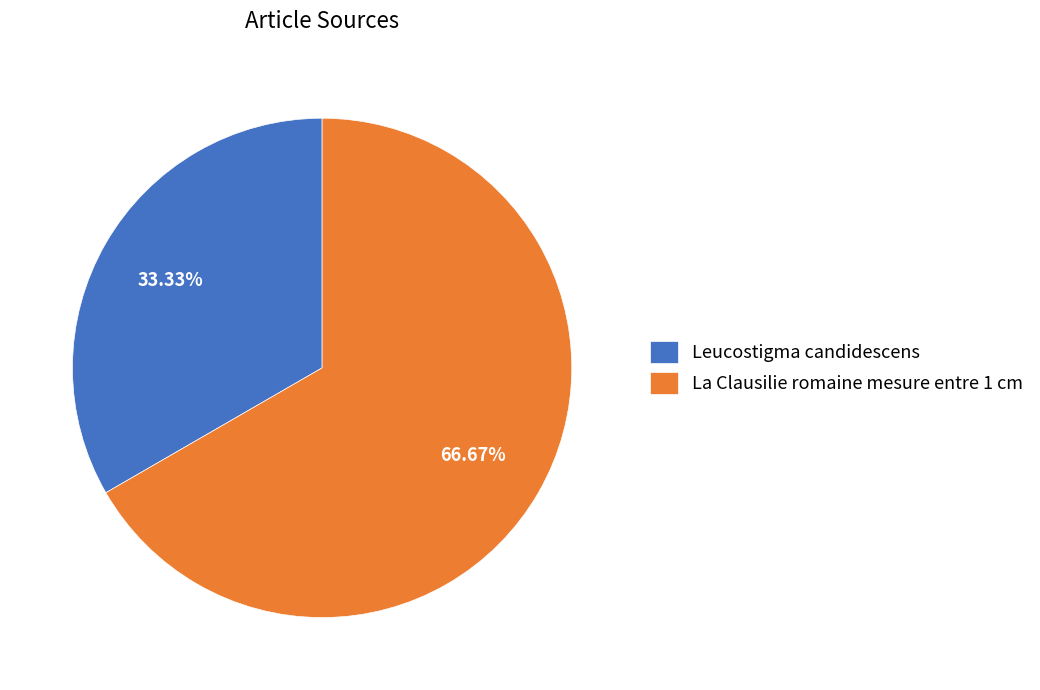

Rank the categories by value from lowest to highest.

Leucostigma candidescens, La Clausilie romaine mesure entre 1 cm